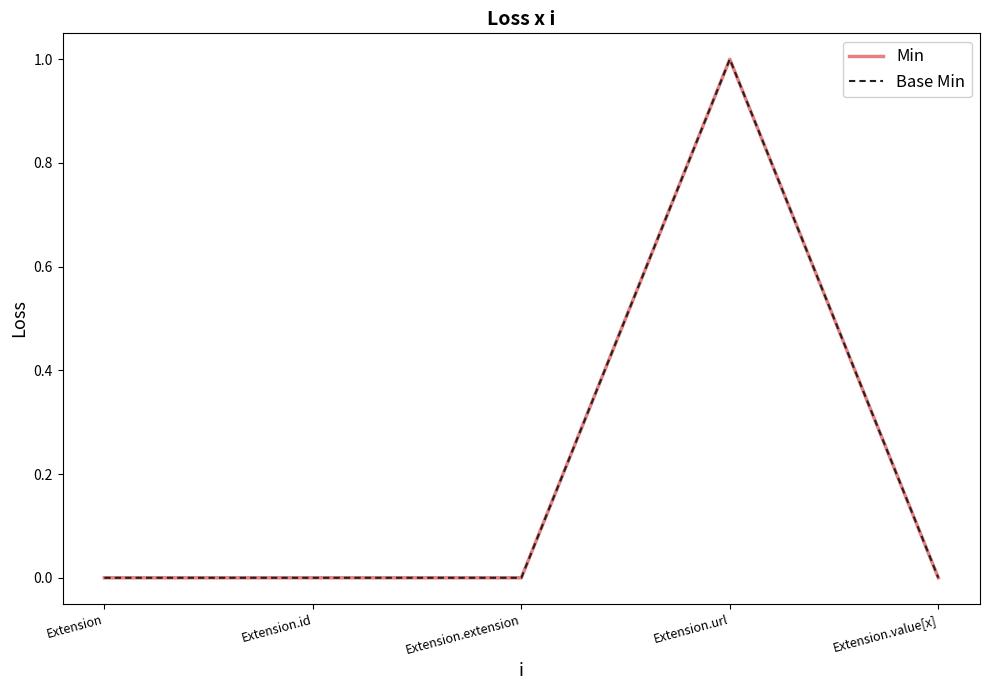

Between Extension.extension and Extension.url, which series saw the biggest shift?

Min